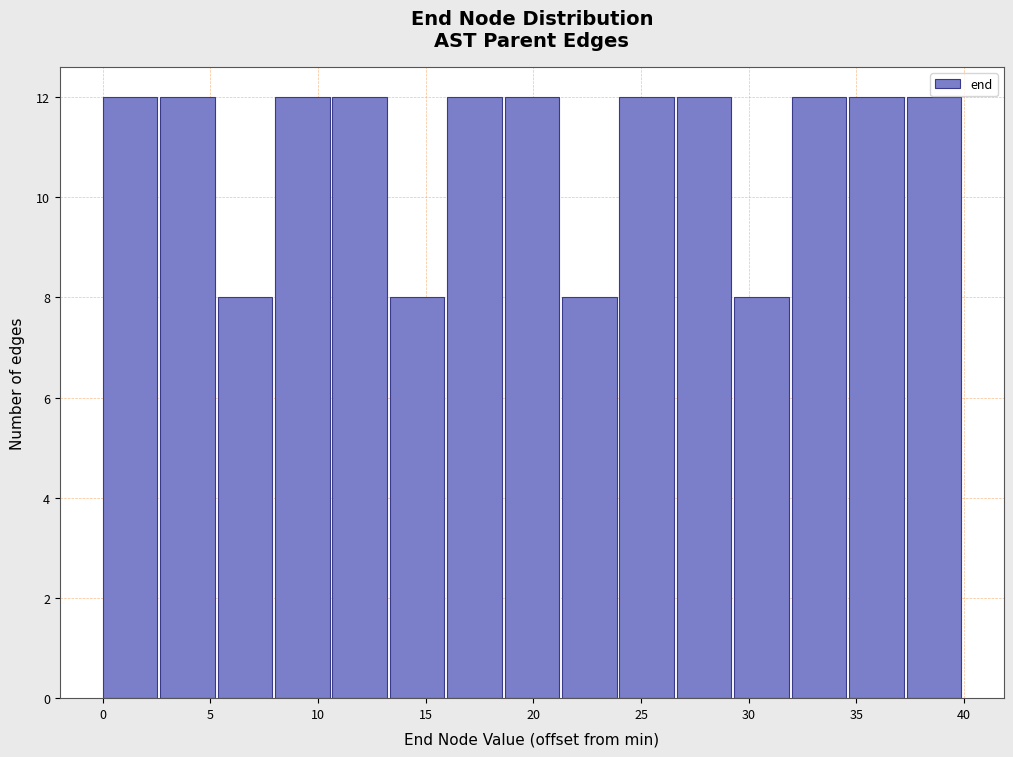

Reading left to right, list every bar in this chart as the range it spans on the x-axis followed by its height. Neither the bar edges nor the heights are printed on the chart, so give them approximately, as read against the axes.

0.0 to 2.5: 12
2.5 to 5.5: 12
5.5 to 8.0: 8
8.0 to 10.5: 12
10.5 to 13.5: 12
13.5 to 16.0: 8
16.0 to 18.5: 12
18.5 to 21.5: 12
21.5 to 24.0: 8
24.0 to 26.5: 12
26.5 to 29.5: 12
29.5 to 32.0: 8
32.0 to 34.5: 12
34.5 to 37.5: 12
37.5 to 40.0: 12